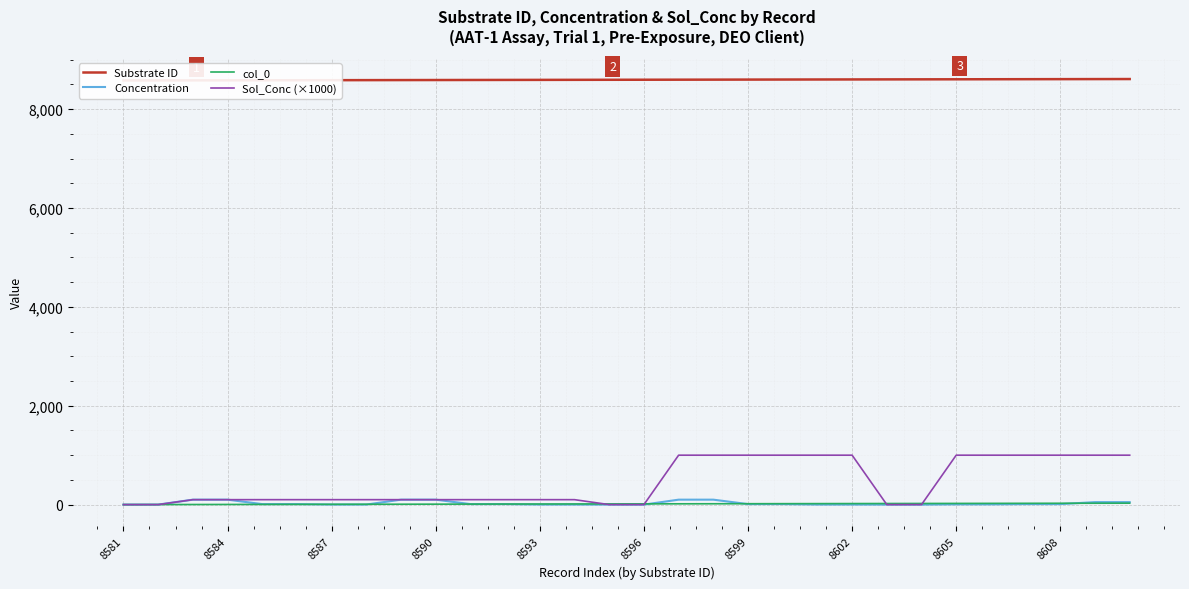

Rank the series by their maximum value, from lowest to highest.

col_0, Concentration, Sol_Conc (×1000), Substrate ID